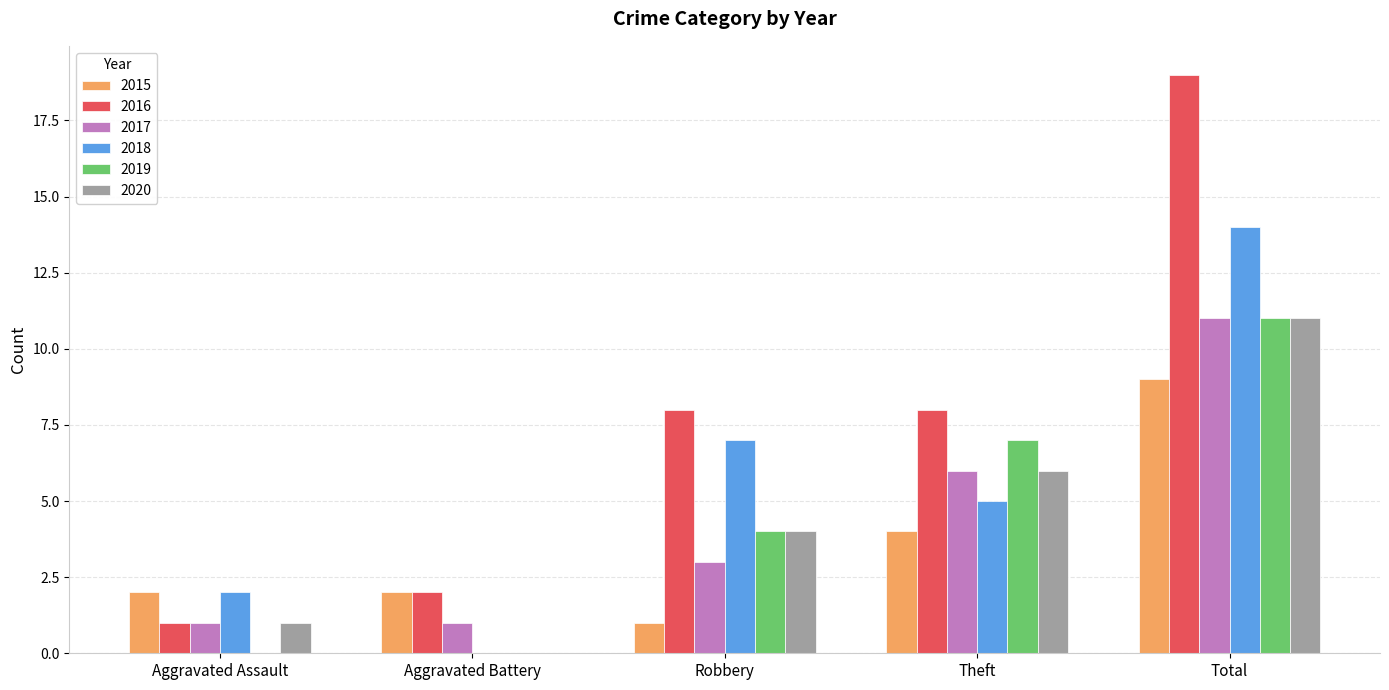

Which series has the widest spread of values?

2016